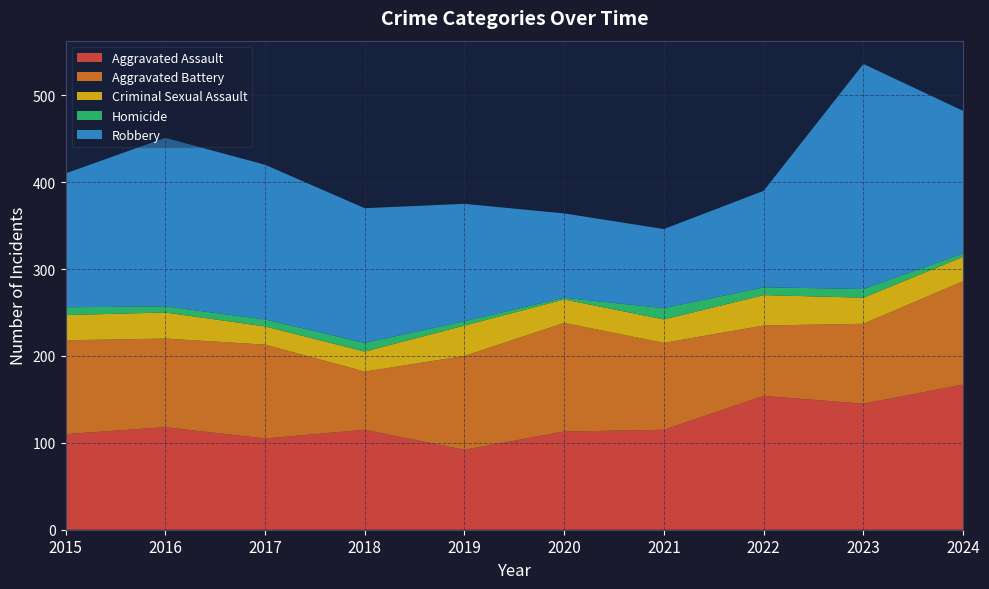

Reading right to left, transcribe all the data shown in this chart.

Aggravated Assault: 167	145	154	115	113	92	115	105	118	110
Aggravated Battery: 119	92	81	100	125	108	67	108	102	108
Criminal Sexual Assault: 28	30	35	27	27	35	23	21	30	29
Homicide: 4	10	9	13	2	5	10	8	7	9
Robbery: 164	259	111	91	97	135	155	178	194	154